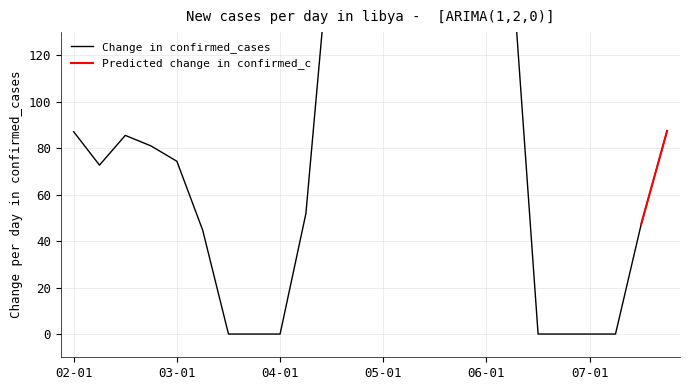

Which has a higher value, 5 or 12?

12